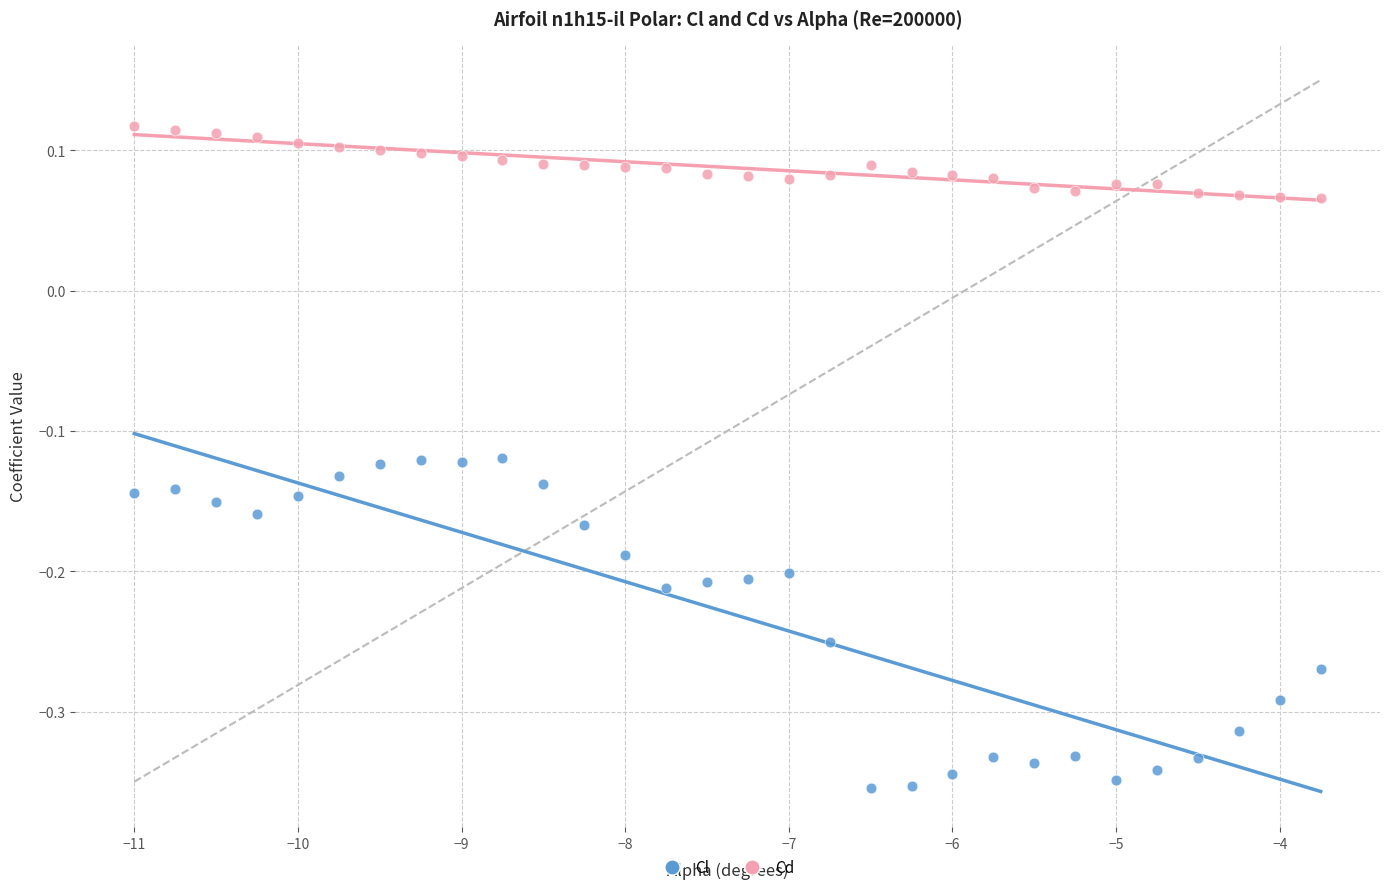

Across all data points, what is the range of X values (max minus min)?

7.2